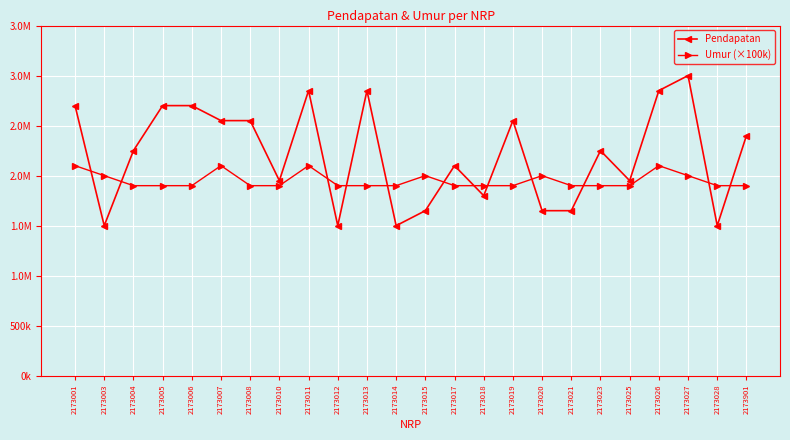

True or false: Umur (×100k) has a value of 1900000 at 2173023.

True